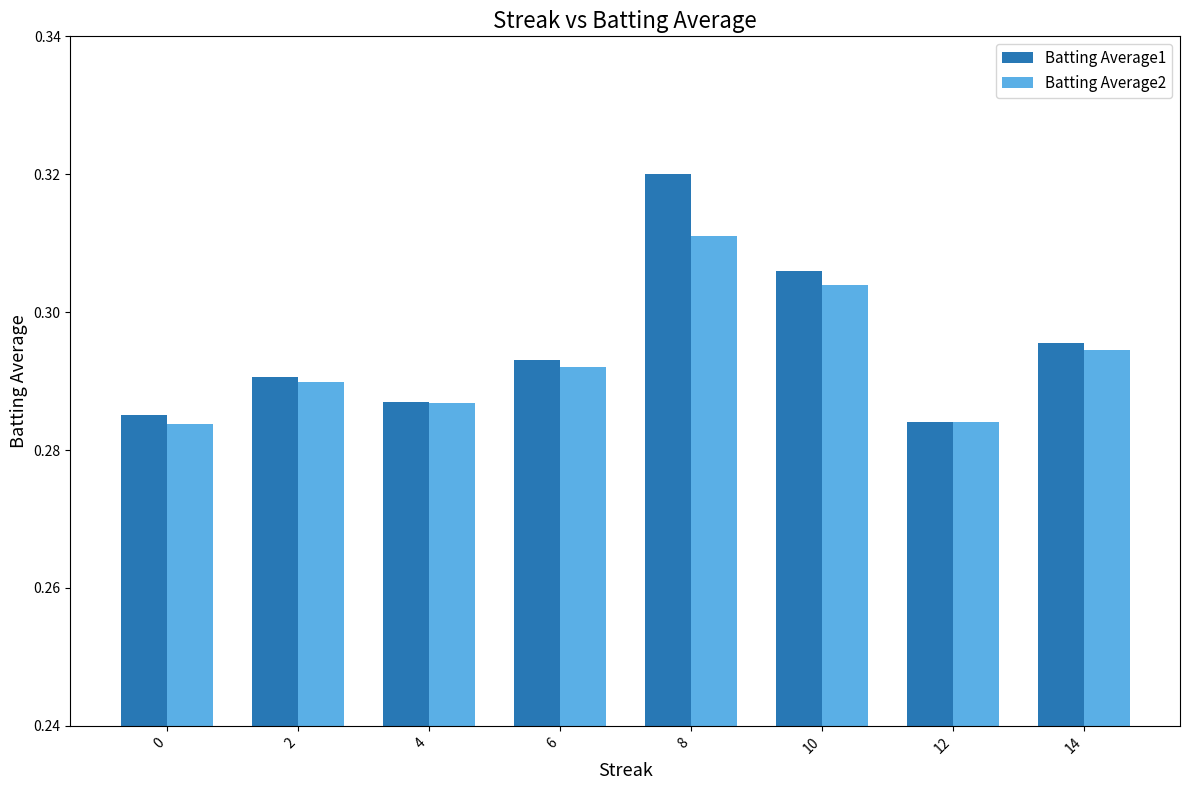

At 2, list the series in order from largest to smallest.

Batting Average1, Batting Average2